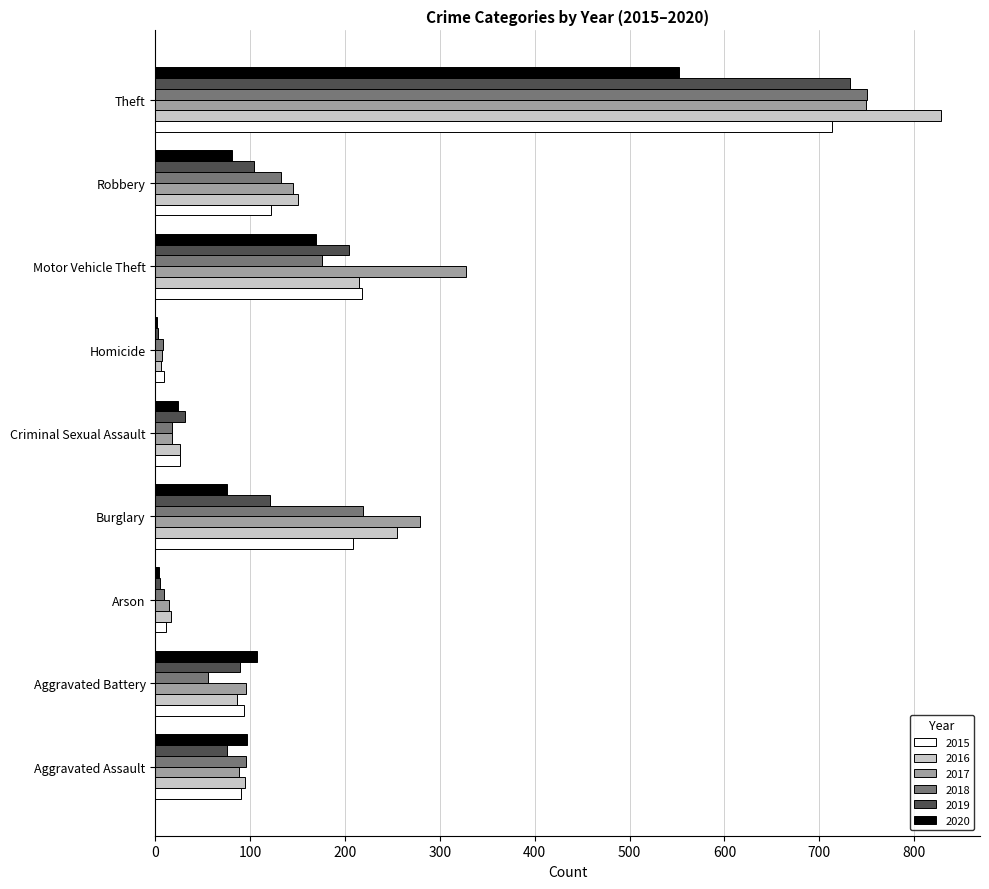

Count the number of categories in the chart.

9